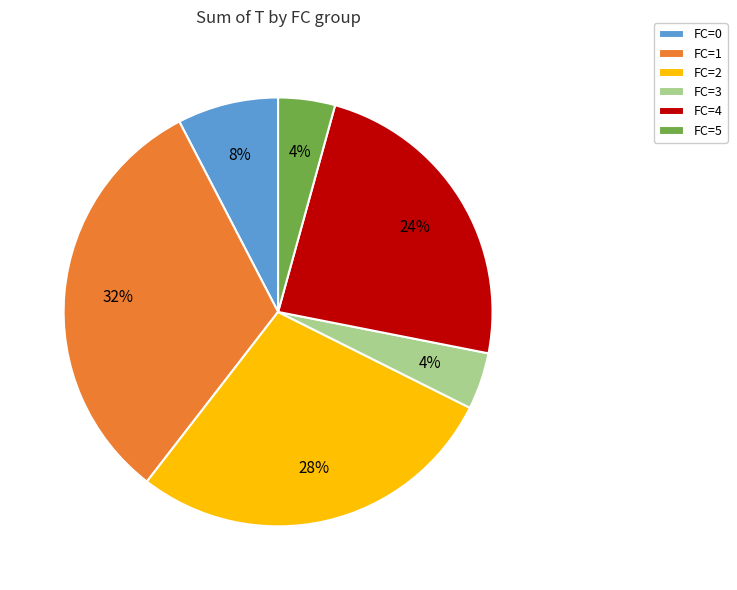

The FC=3 slice represents 36% of the pie. True or false?

False